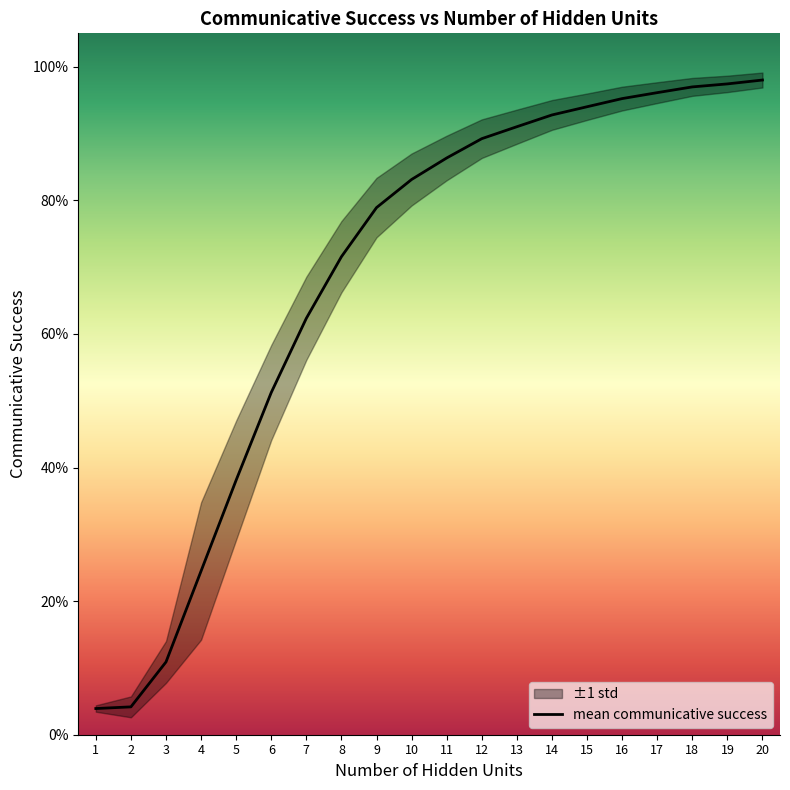

Rank the categories by value from highest to lowest.

20, 19, 18, 17, 16, 15, 14, 13, 12, 11, 10, 9, 8, 7, 6, 5, 4, 3, 2, 1